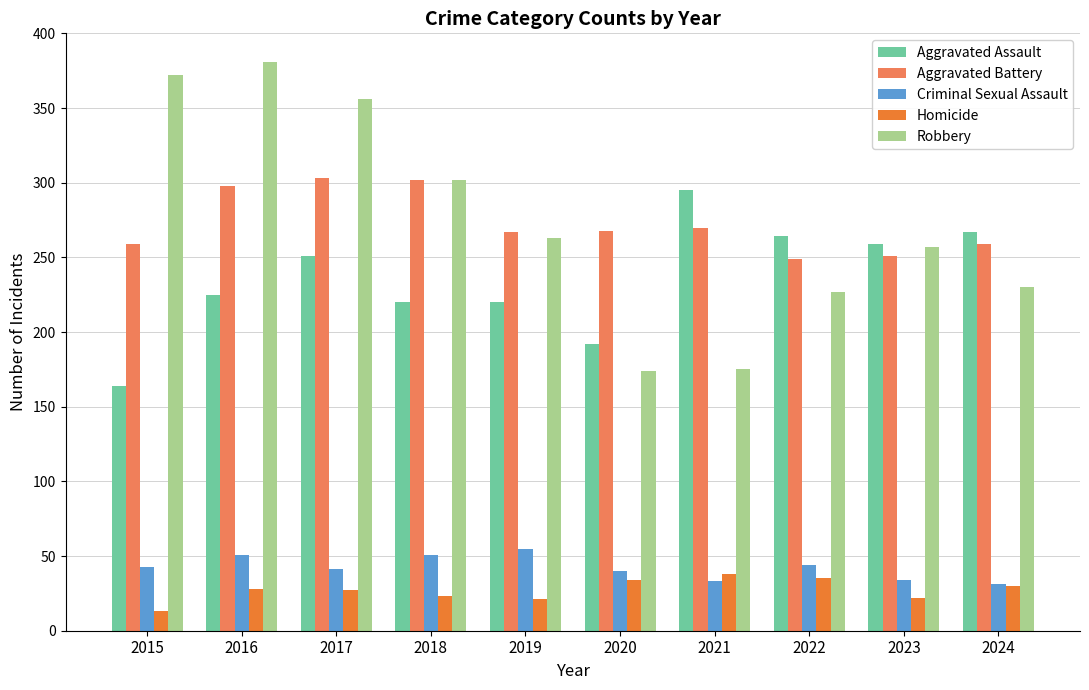

Which series changed the most between 2017 and 2020?

Robbery